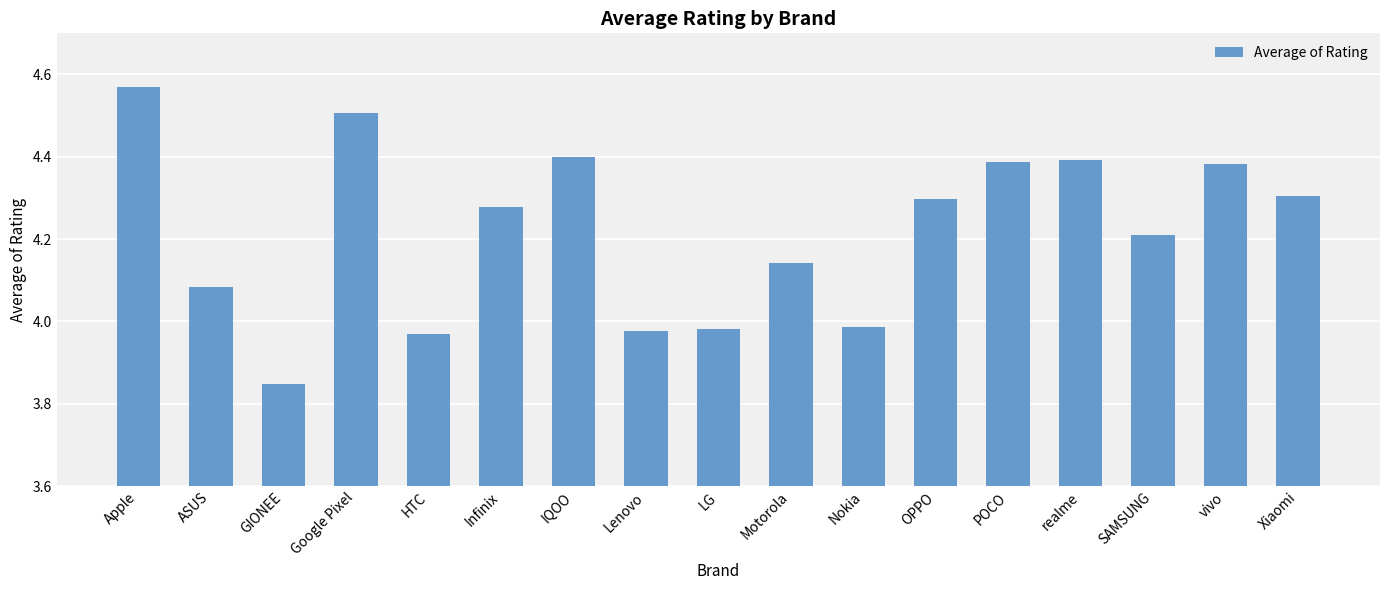

How many bars are there in total?

17